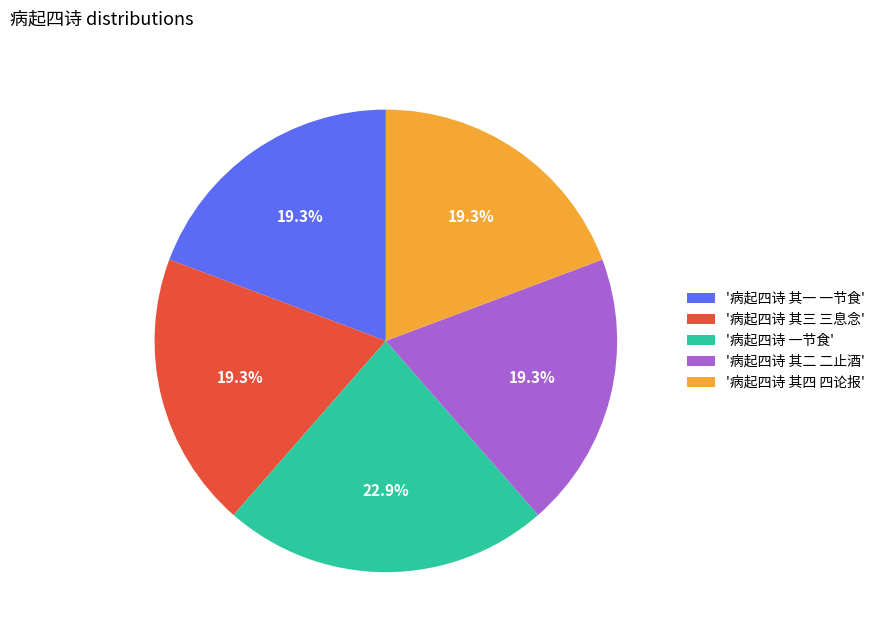

Which has a higher value, '病起四诗 一节食' or '病起四诗 其一 一节食'?

'病起四诗 一节食'